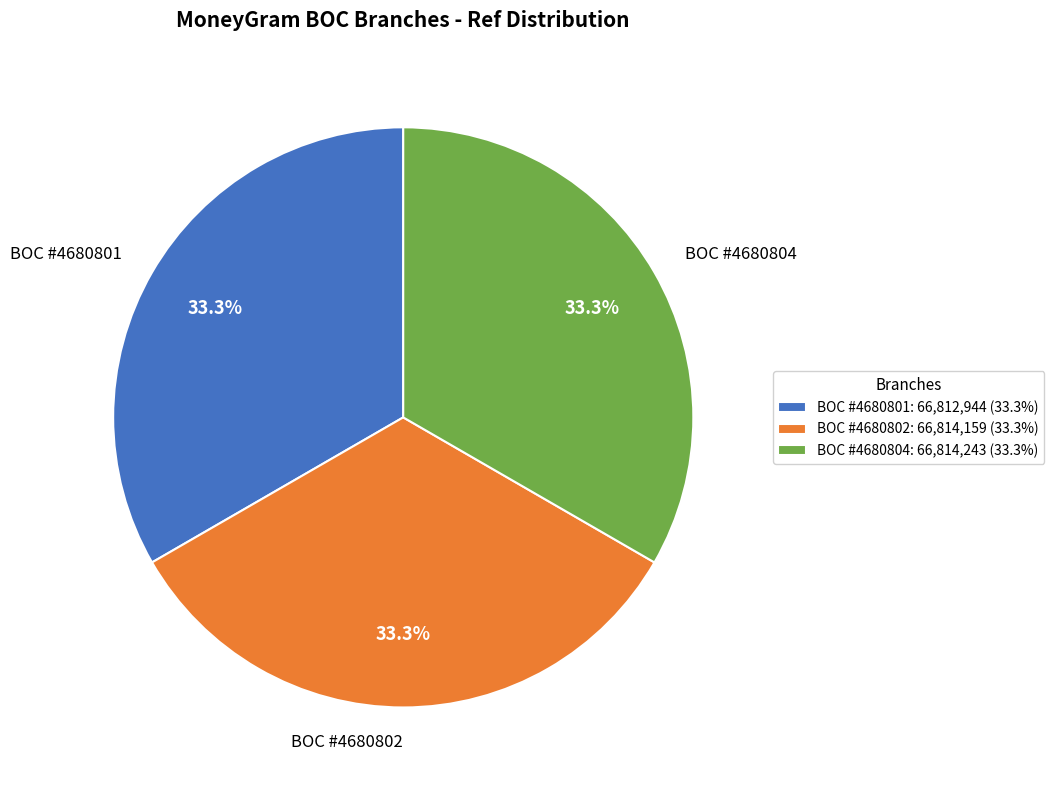

Is the sum of BOC #4680804 and BOC #4680802 greater than half?

Yes